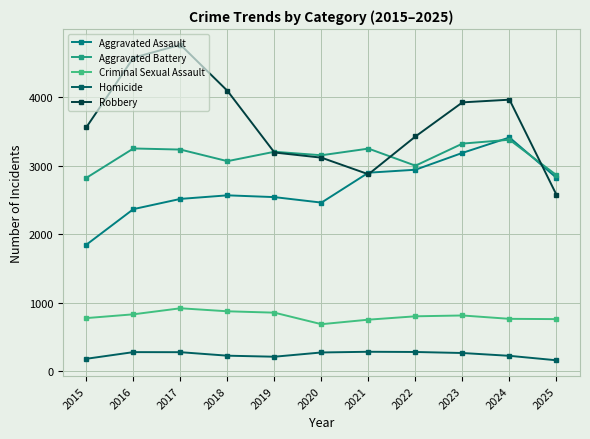

Between 2016 and 2025, which series saw the biggest shift?

Robbery